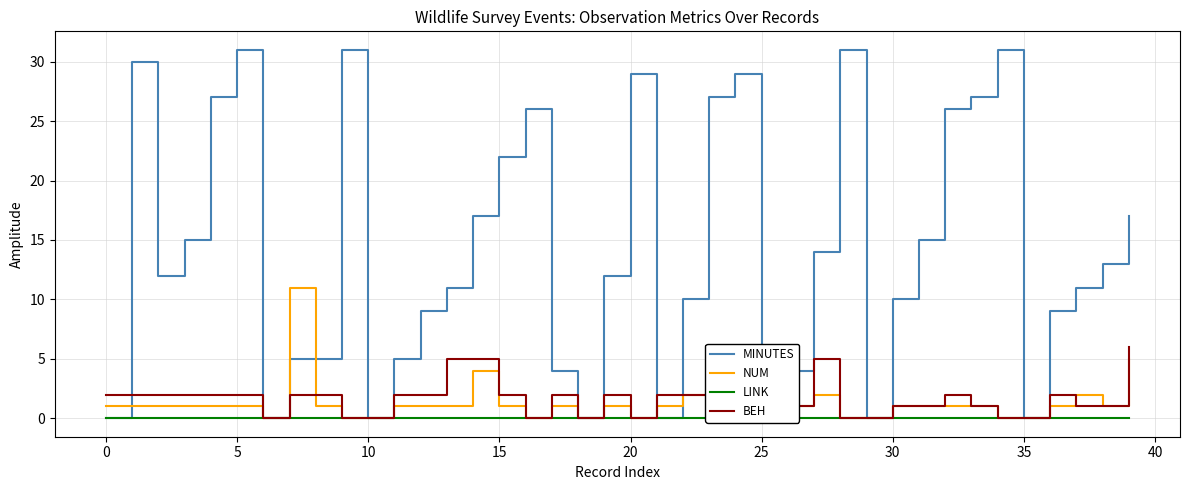

Is it true that NUM equals 4 at 25?

False